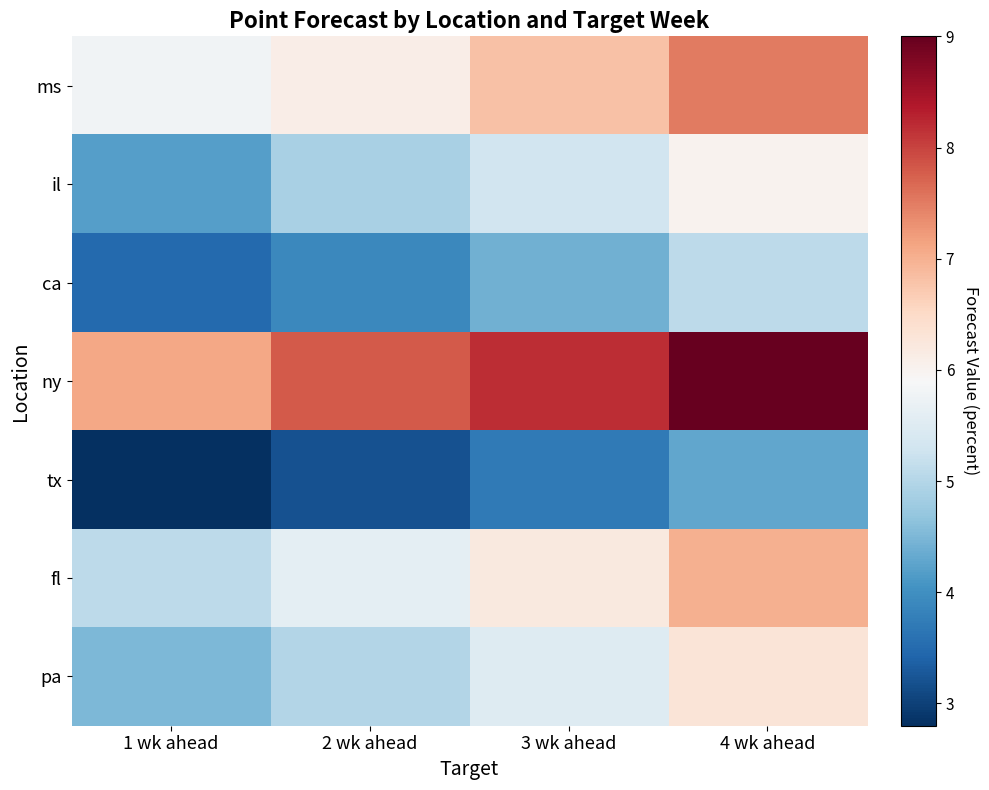

Reading left to right, extract all data points from this chart.

ms: 1 wk ahead=5.8	2 wk ahead=6.1	3 wk ahead=6.8	4 wk ahead=7.5
il: 1 wk ahead=4.2	2 wk ahead=4.9	3 wk ahead=5.3	4 wk ahead=6.0
ca: 1 wk ahead=3.5	2 wk ahead=3.9	3 wk ahead=4.4	4 wk ahead=5.1
ny: 1 wk ahead=7.1	2 wk ahead=7.8	3 wk ahead=8.2	4 wk ahead=9.0
tx: 1 wk ahead=2.8	2 wk ahead=3.2	3 wk ahead=3.7	4 wk ahead=4.3
fl: 1 wk ahead=5.1	2 wk ahead=5.6	3 wk ahead=6.2	4 wk ahead=7.0
pa: 1 wk ahead=4.5	2 wk ahead=5.0	3 wk ahead=5.5	4 wk ahead=6.3